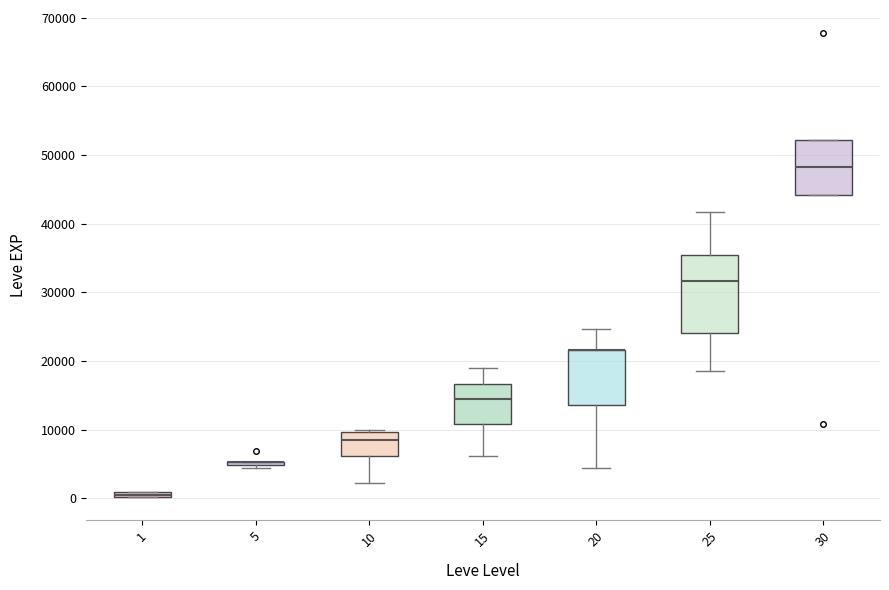

Comparing the boxes themselves (not the whiskers), which one is the tallest?

25